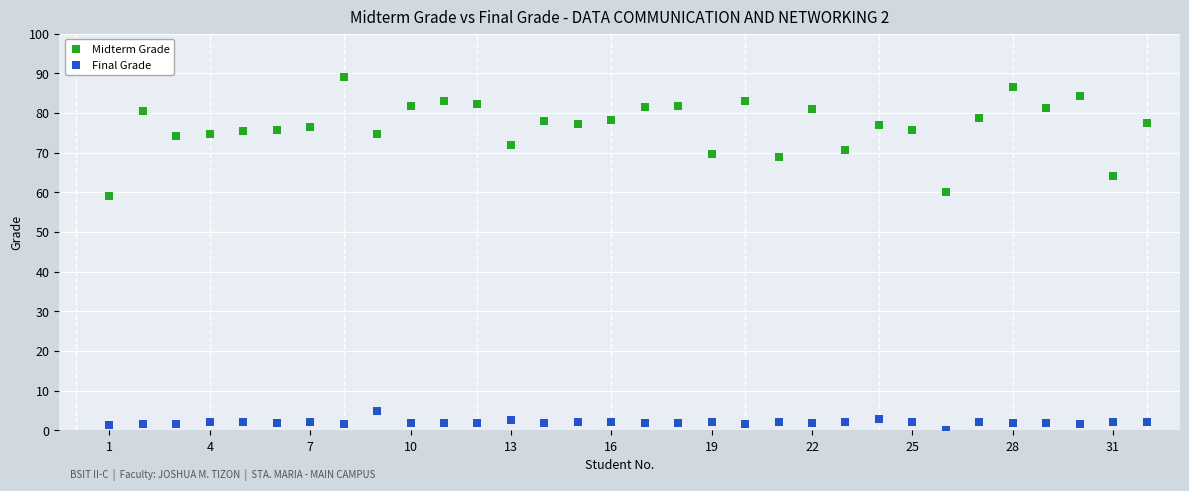

Across all series, what Y value is closest to 44?

59.0